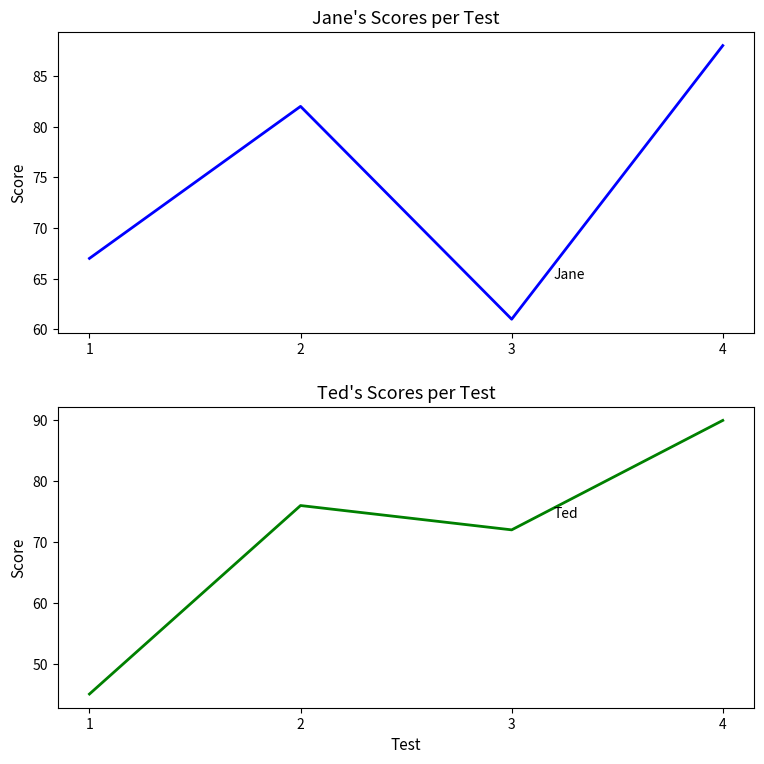

What value does the Jane series have at 1?

67